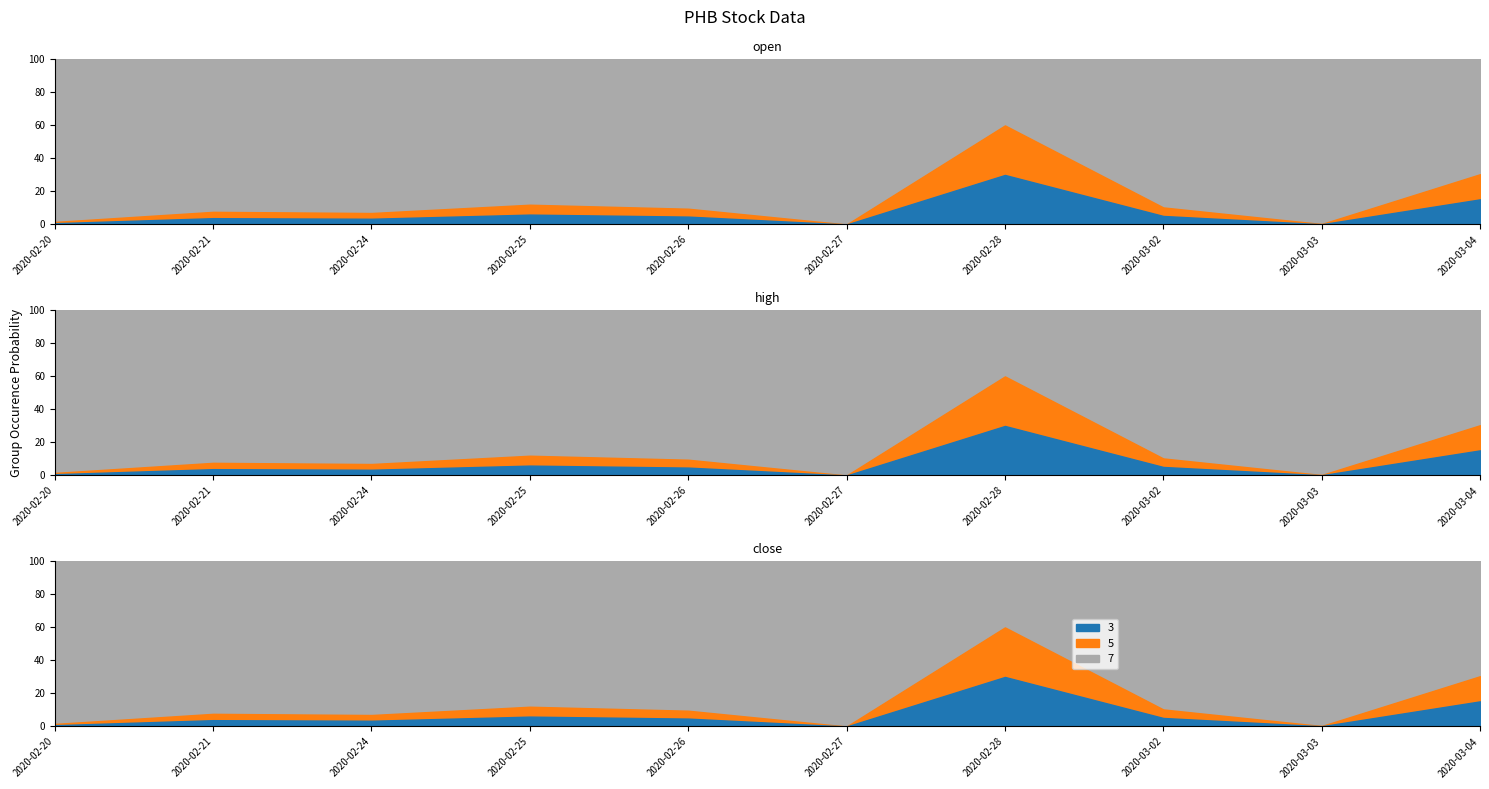

Which series changed the most between 2020-02-25 and 2020-02-28?

high